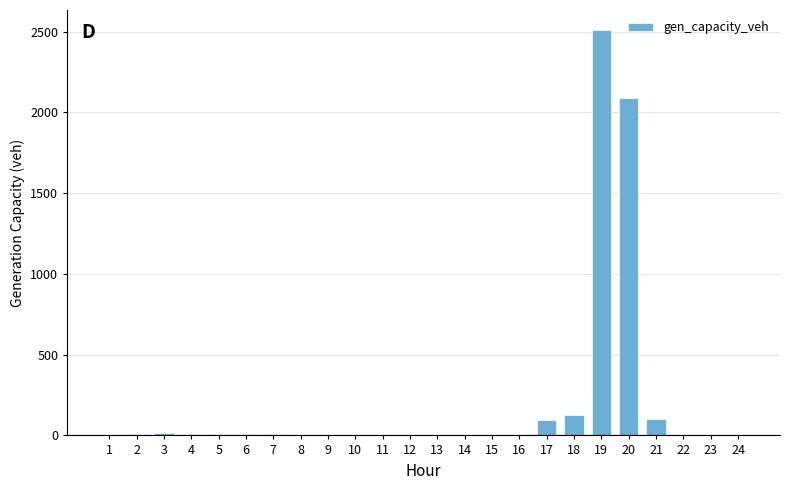

What is the sum of all values?

4971.1